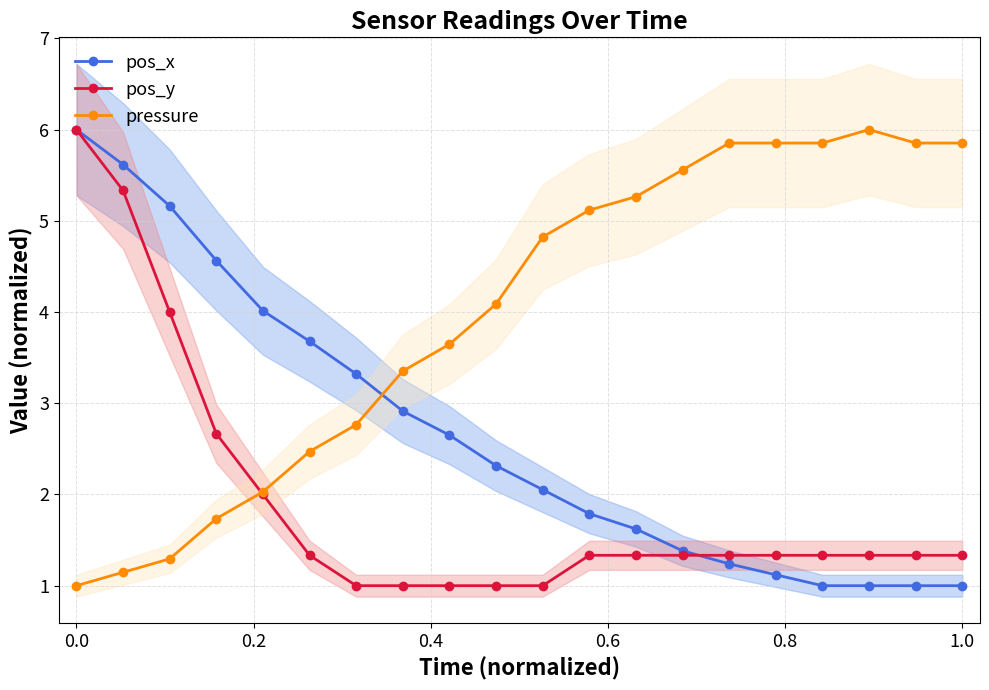

What is the highest value of the pressure series?

6.0